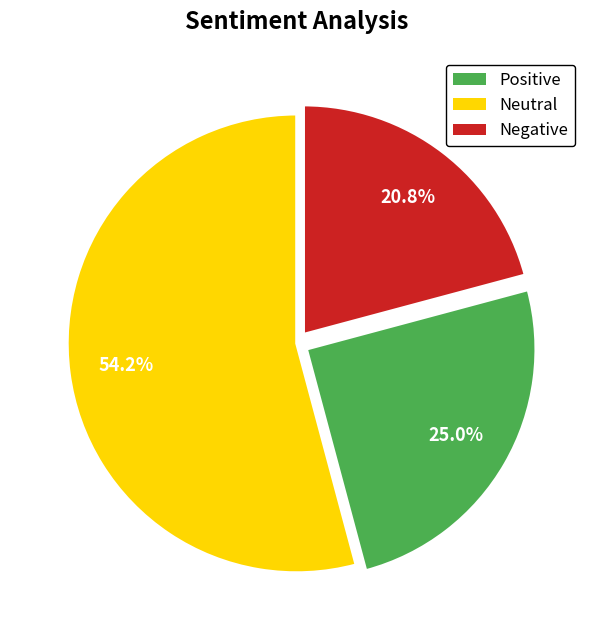

How many slices are in this pie chart?

3